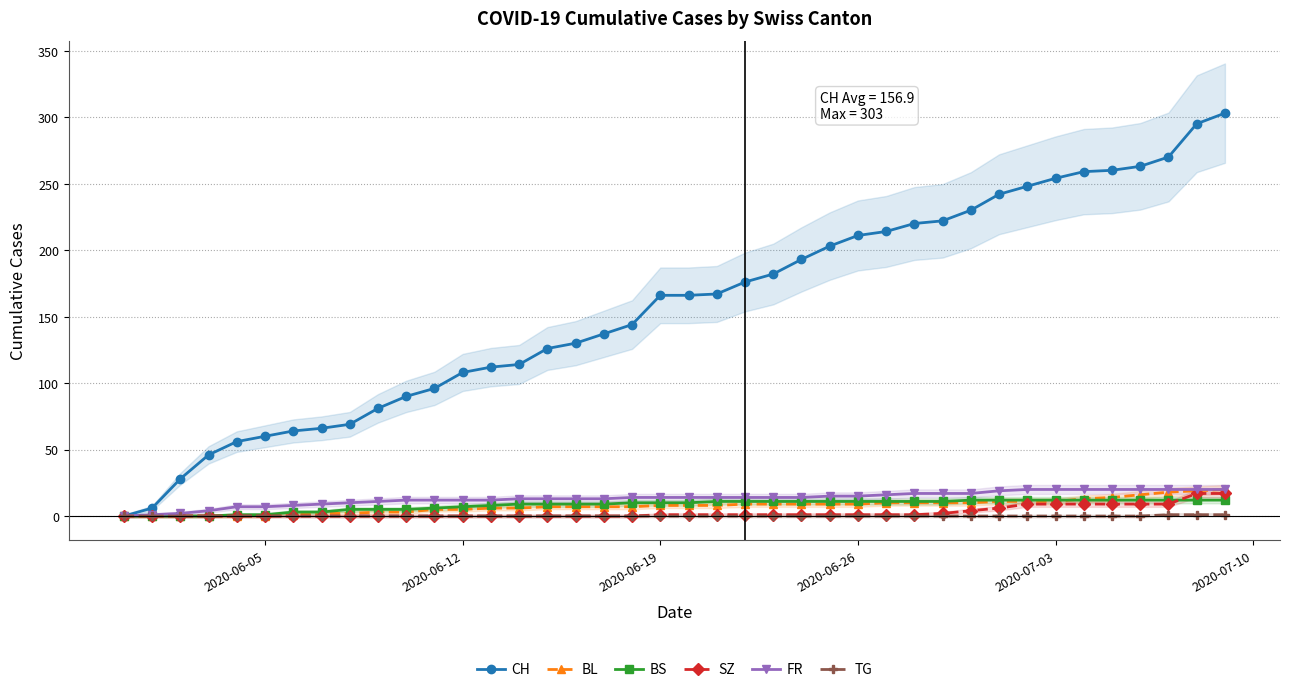

The value of TG at 2020-06-19 is 0. True or false?

True